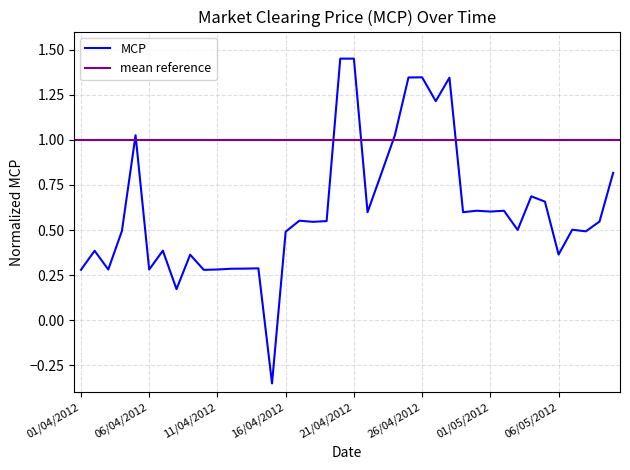

Is this an area chart (filled region under the line)?

No